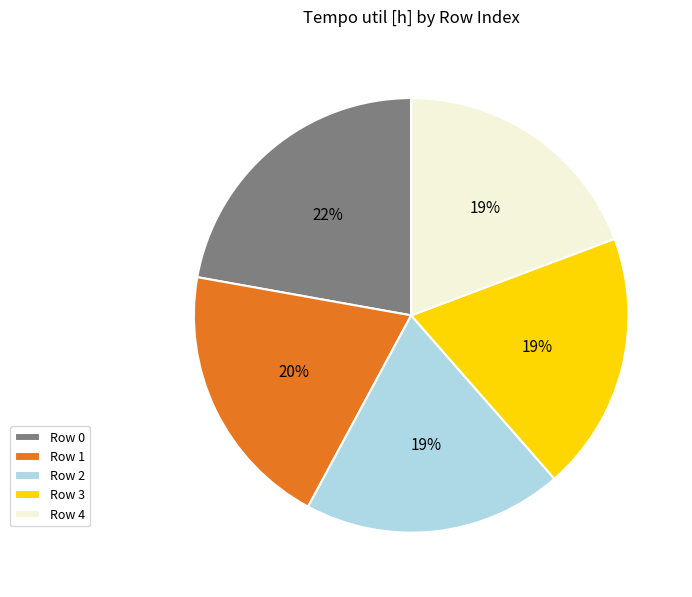

Is Row 0 the majority of the pie?

No